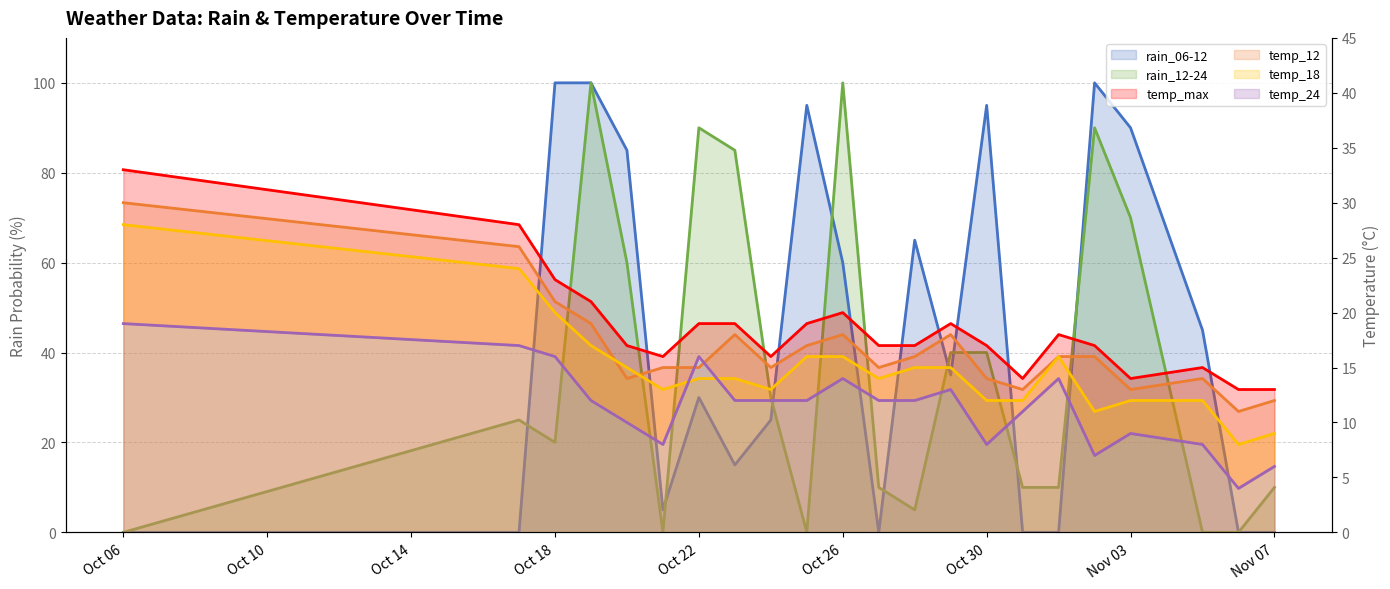

What is the spread (max minus min) of values at Oct 30?

87